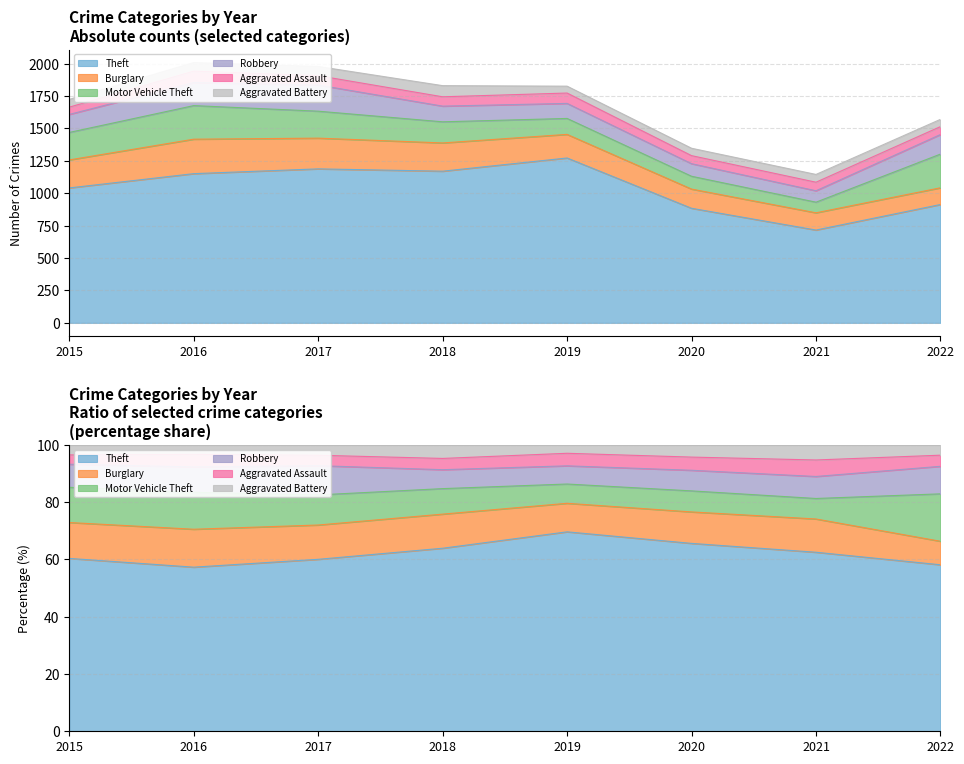

How many lines are shown in the chart?

6